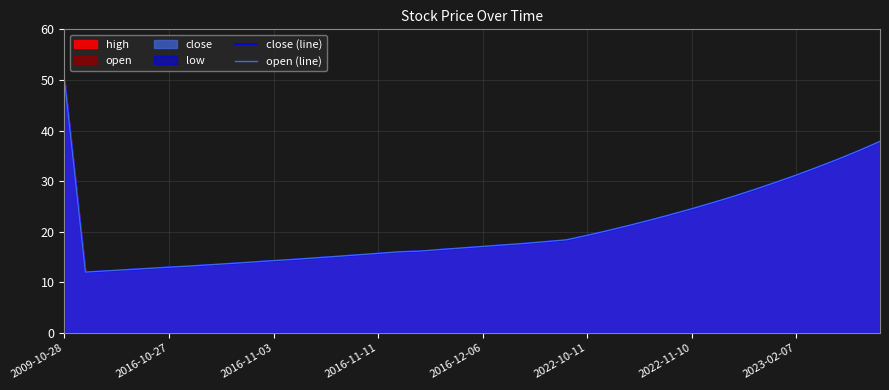

Does the chart display data point markers on the line(s)?

No